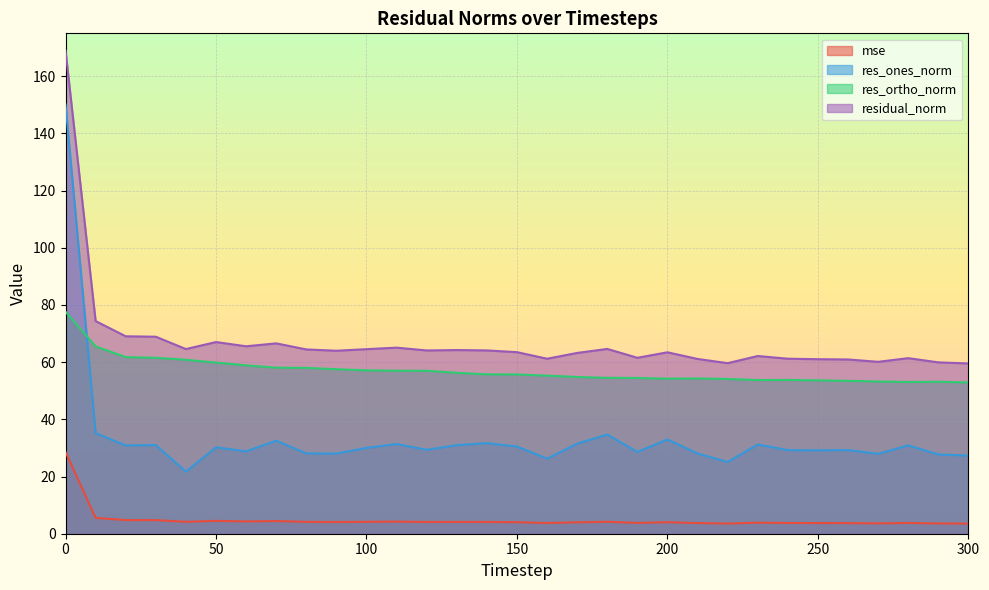

What are all the series names shown in the legend?

mse, res_ones_norm, res_ortho_norm, residual_norm